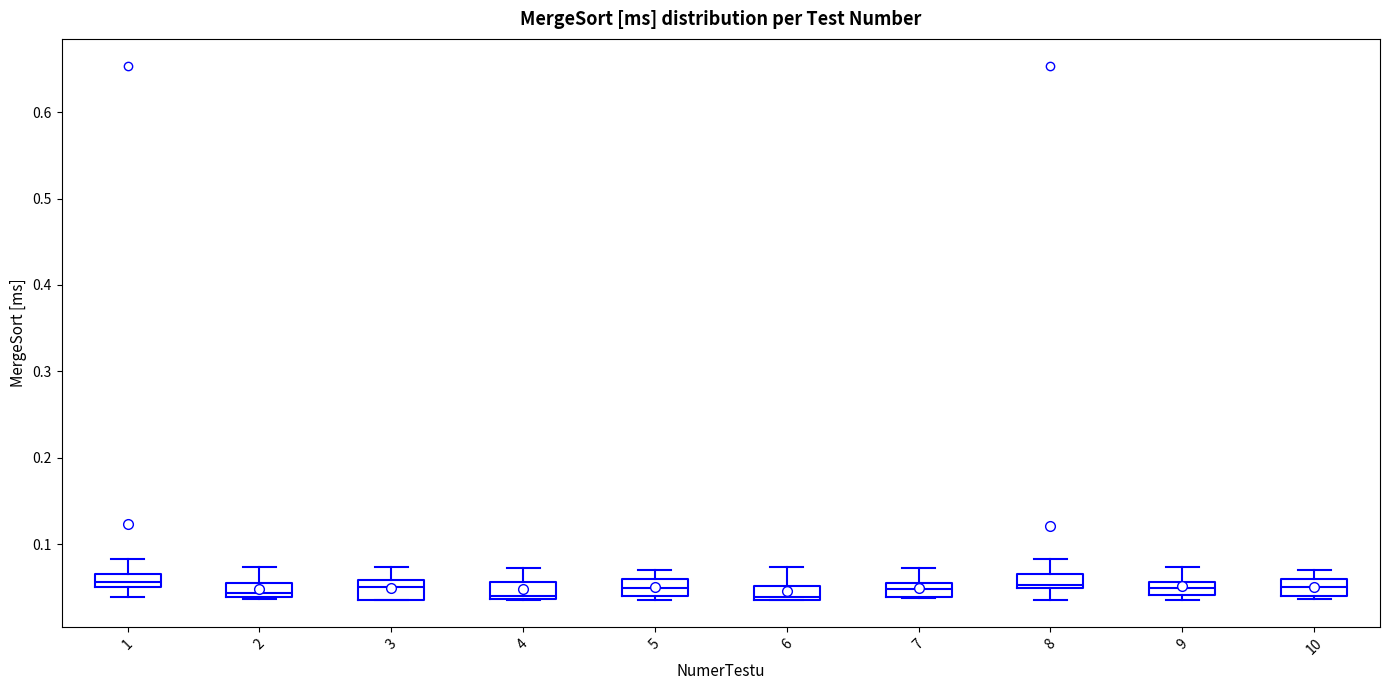

Where is the lower edge of the box at x = 4 on the y-axis? The values are not printed on the chart, so give them approximately, as read against the axis.

0.04